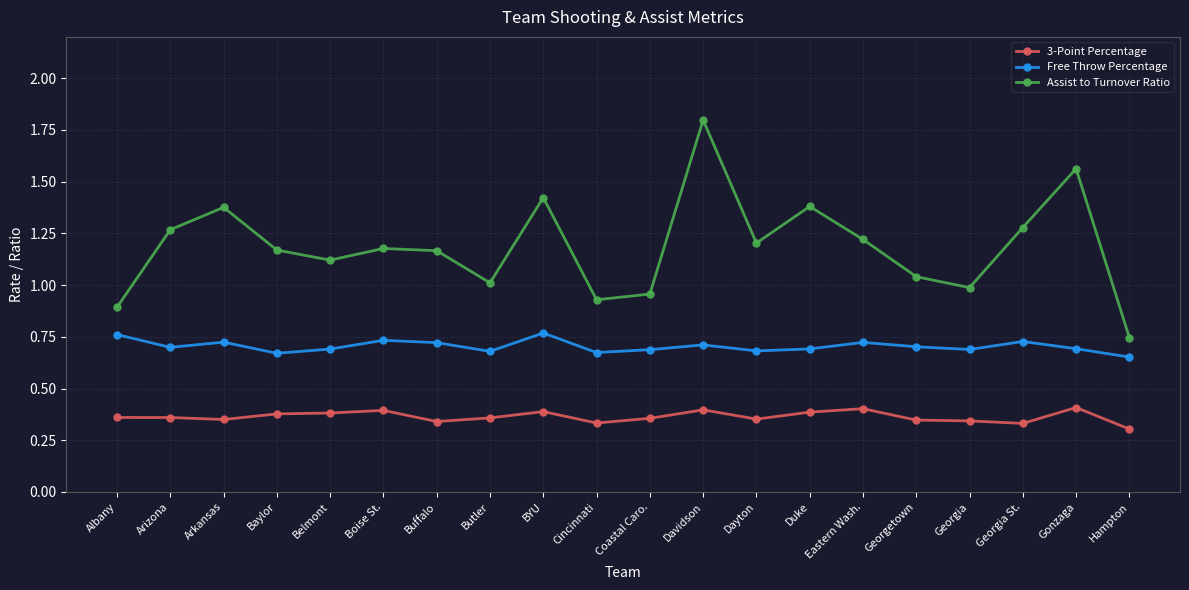

What are all the series names shown in the legend?

3-Point Percentage, Free Throw Percentage, Assist to Turnover Ratio